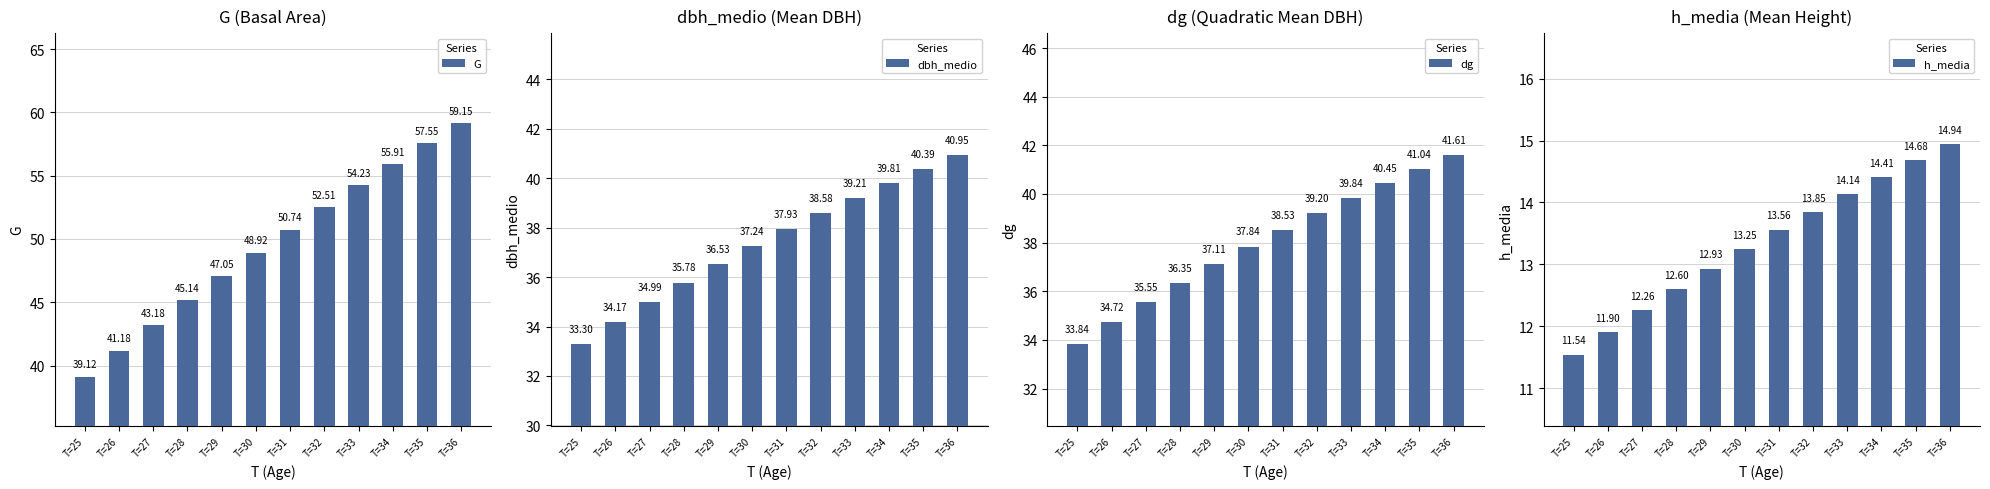

Where does the dg series first go above 38?

T=31